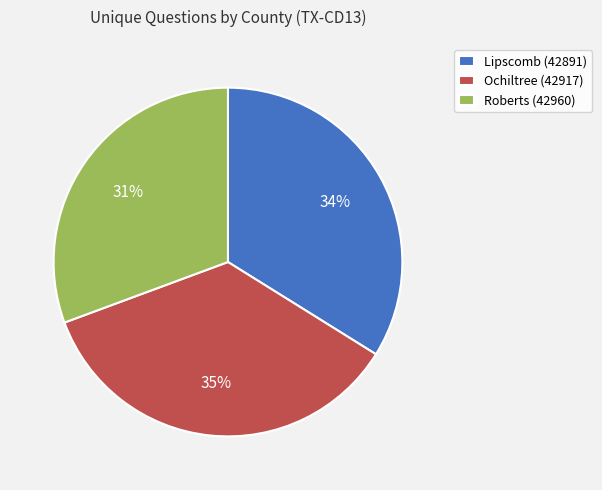

Does Lipscomb (42891) represent more than half of the total?

No